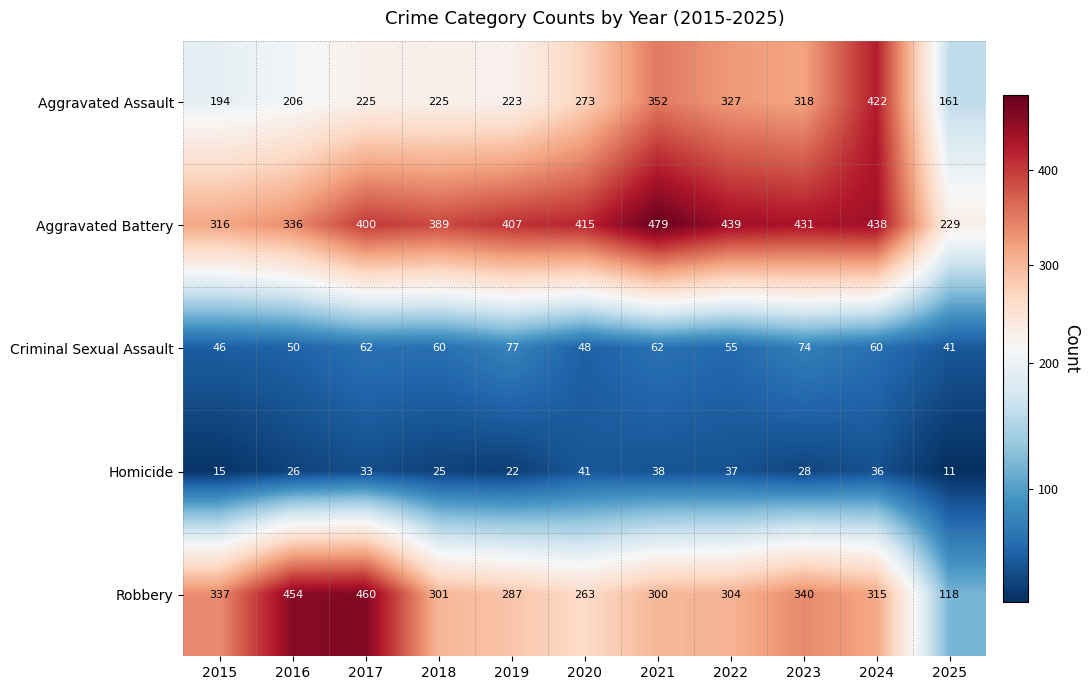

Is it true that Criminal Sexual Assault equals 79 at 2015?

False